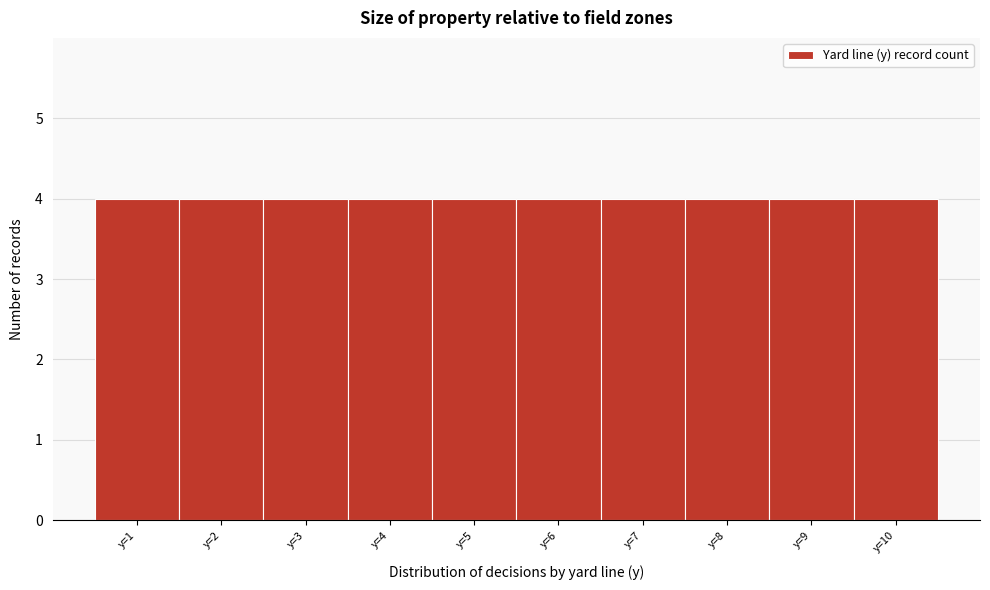

Reading left to right, list every bar in this chart as the range it spans on the x-axis followed by its height. The values are not printed on the chart, so give them approximately, as read against the axis.

0.5 to 1.5: 4
1.5 to 2.5: 4
2.5 to 3.5: 4
3.5 to 4.5: 4
4.5 to 5.5: 4
5.5 to 6.5: 4
6.5 to 7.5: 4
7.5 to 8.5: 4
8.5 to 9.5: 4
9.5 to 10.5: 4